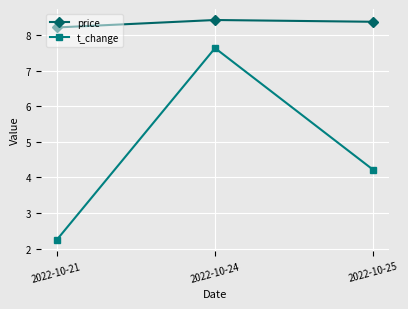

Reading left to right, what are all the values shown in this chart?

price: 2022-10-21=8.2	2022-10-24=8.4	2022-10-25=8.4
t_change: 2022-10-21=2.2	2022-10-24=7.6	2022-10-25=4.2